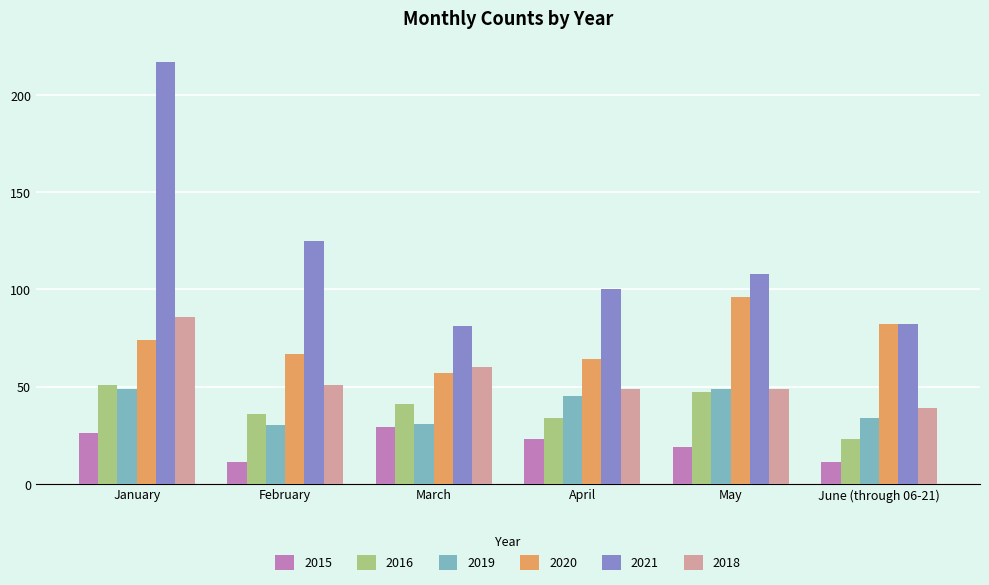

At which category is the sum across all series the highest?

January